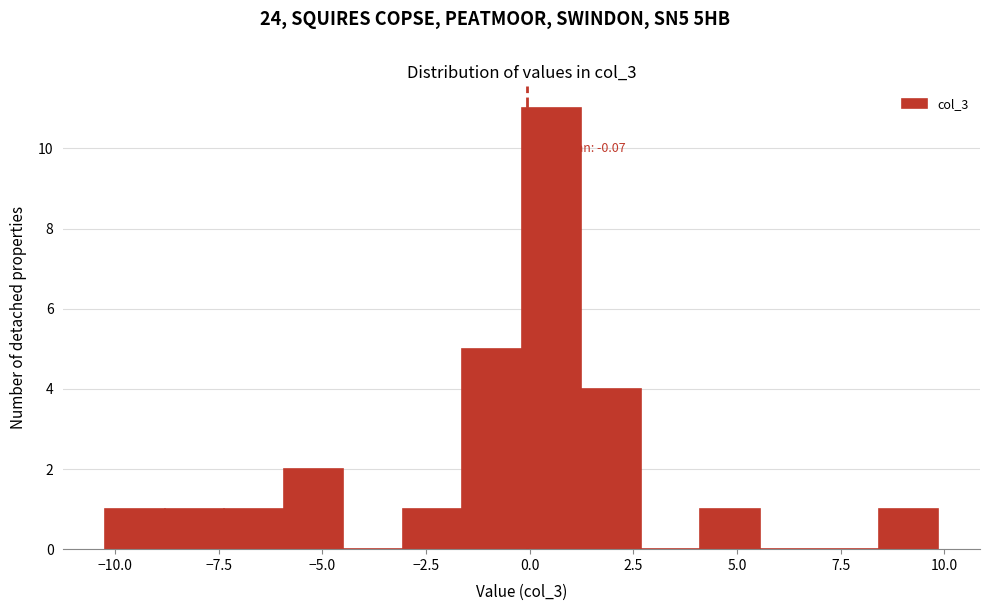

Around what value on the x-axis is the tallest bar? Give the approximate position of its centre, as read against the axis.

0.5